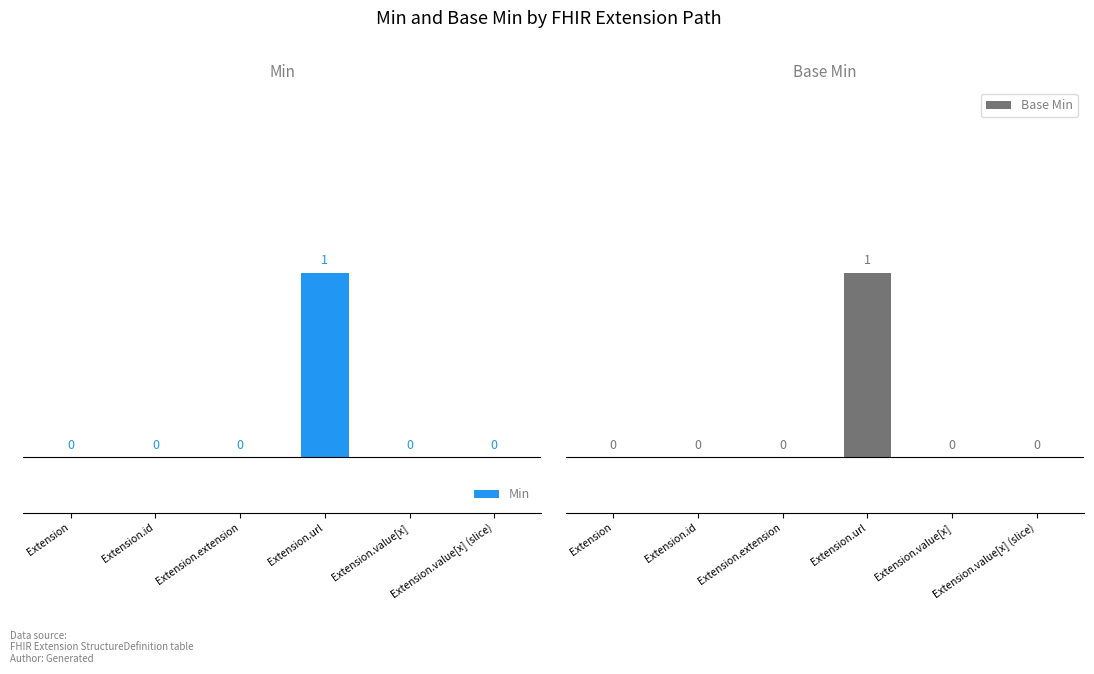

Does the chart contain stacked bars?

No